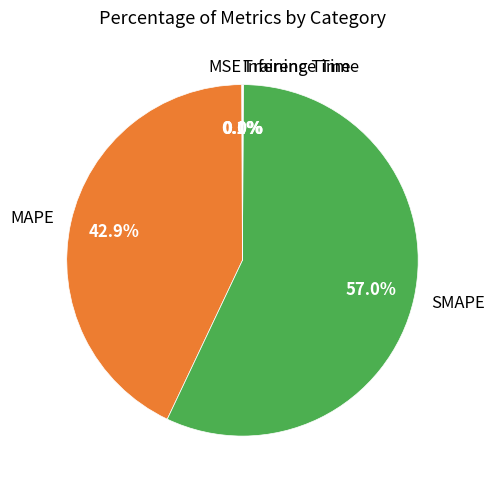

Which category has the biggest portion of the pie?

SMAPE